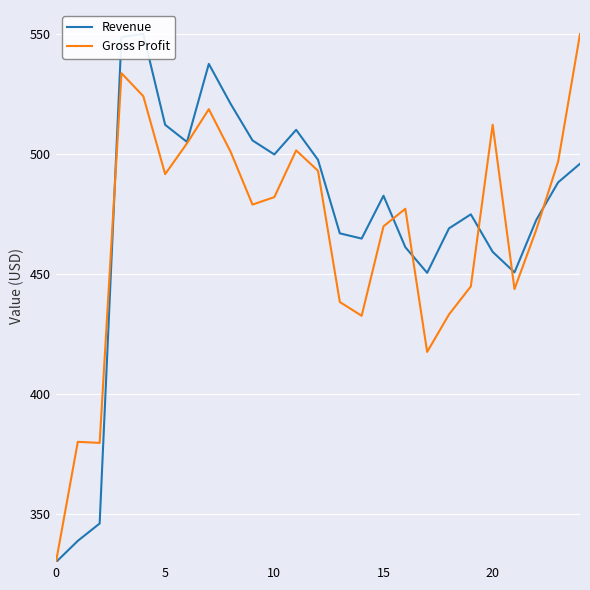

Reading left to right, what are all the values shown in this chart?

Revenue: 330.0	338.9	346.1	548.8	550.0	512.2	505.0	537.5	520.9	505.7	499.8	510.1	497.6	467.0	464.8	482.6	461.2	450.5	469.0	474.9	459.3	450.7	472.6	488.2	495.9
Gross Profit: 330.0	380.1	379.7	533.7	524.1	491.6	504.5	518.7	500.9	478.9	482.1	501.5	493.0	438.4	432.6	469.9	477.2	417.6	433.2	444.9	512.2	443.7	468.5	496.9	550.0